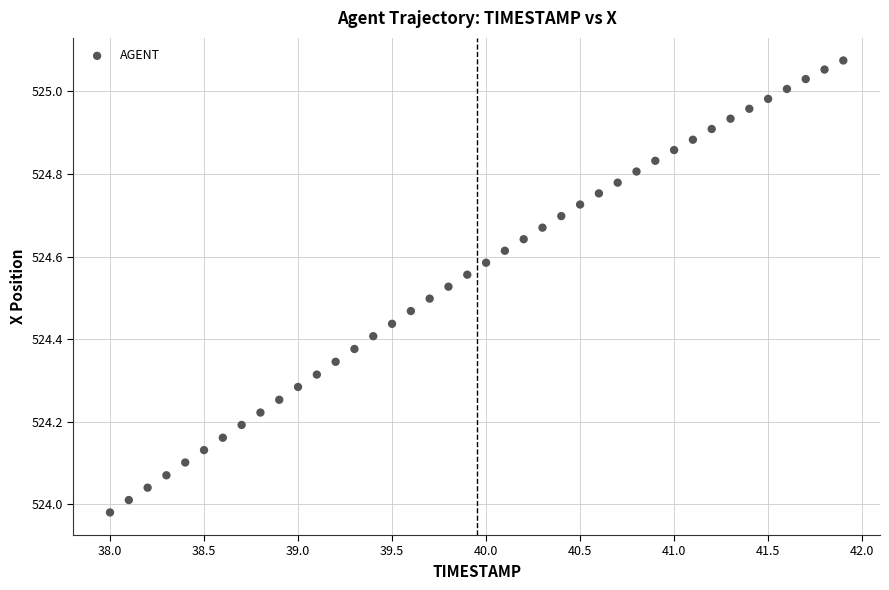

What is the range of X values (max minus min)?

3.9